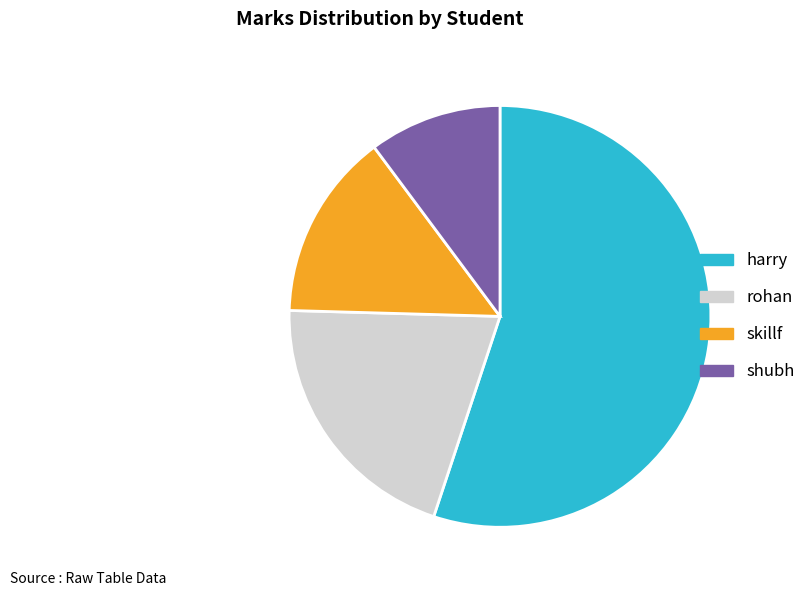

Is the sum of shubh and rohan greater than half?

No